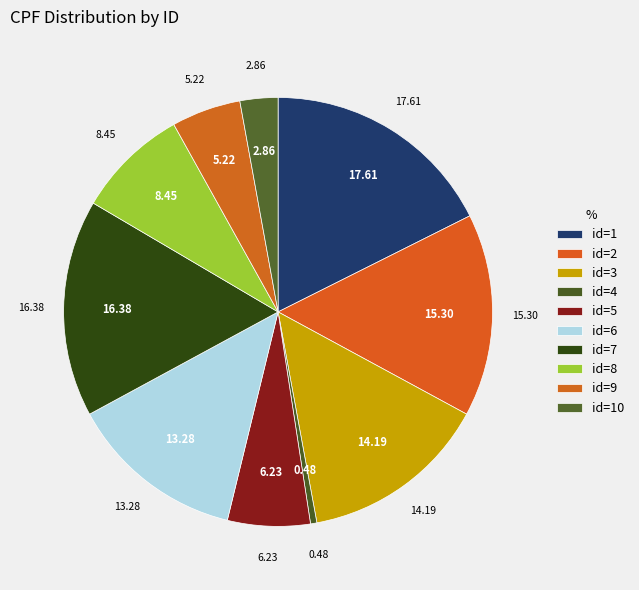

How many slices are in this pie chart?

10